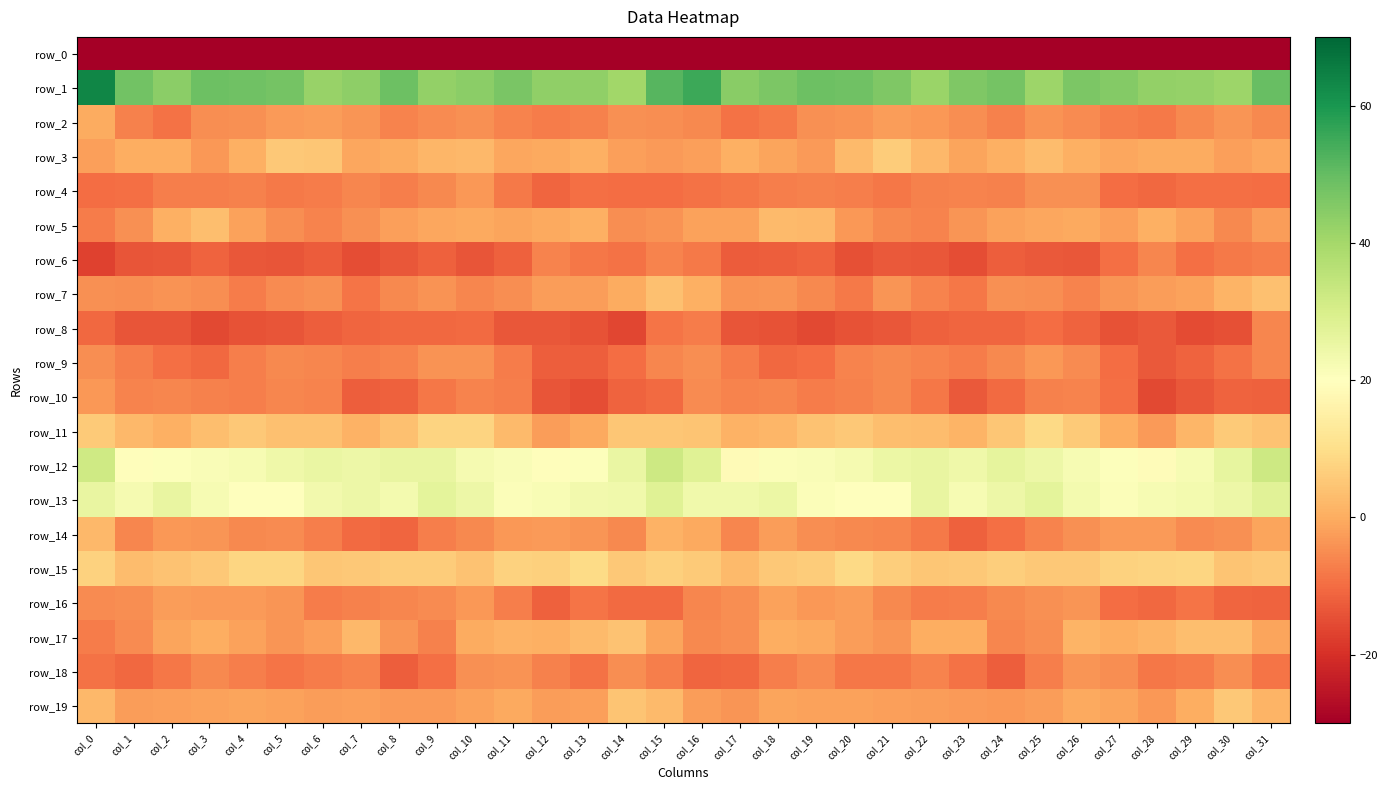

What is the difference between the second highest and minimum values in the row_12 series?

13.6